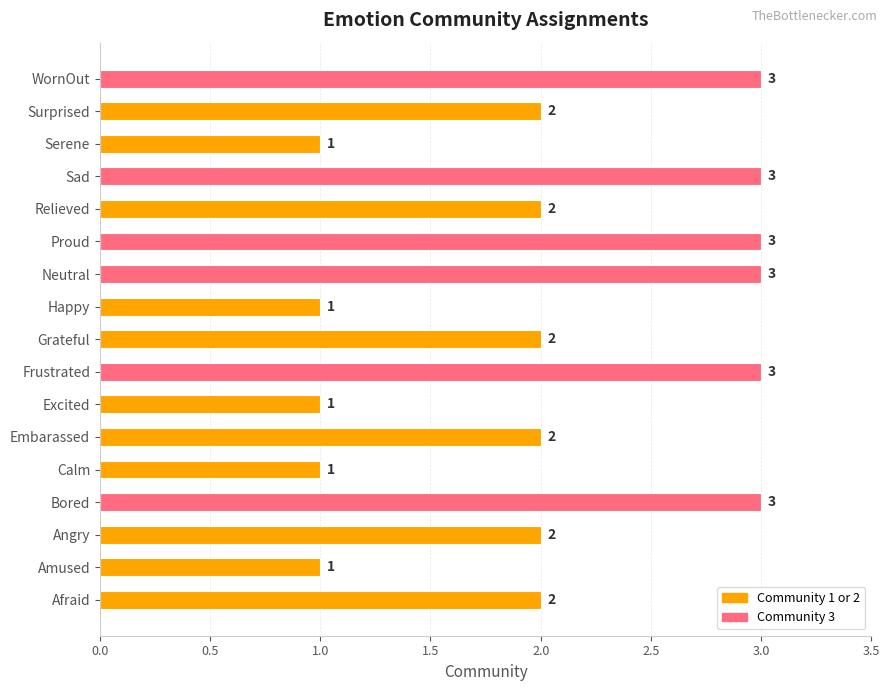

Reading bottom to top, extract all data points from this chart.

Afraid=2	Amused=1	Angry=2	Bored=3	Calm=1	Embarassed=2	Excited=1	Frustrated=3	Grateful=2	Happy=1	Neutral=3	Proud=3	Relieved=2	Sad=3	Serene=1	Surprised=2	WornOut=3